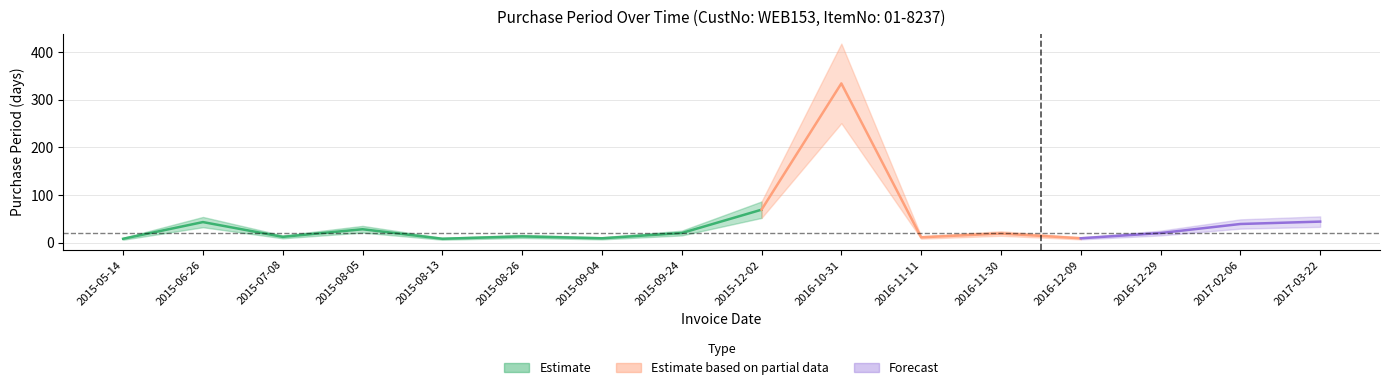

Reading left to right, what are all the values shown in this chart?

8	43	12	28	8	13	9	20	69	334	11	19	9	20	39	44